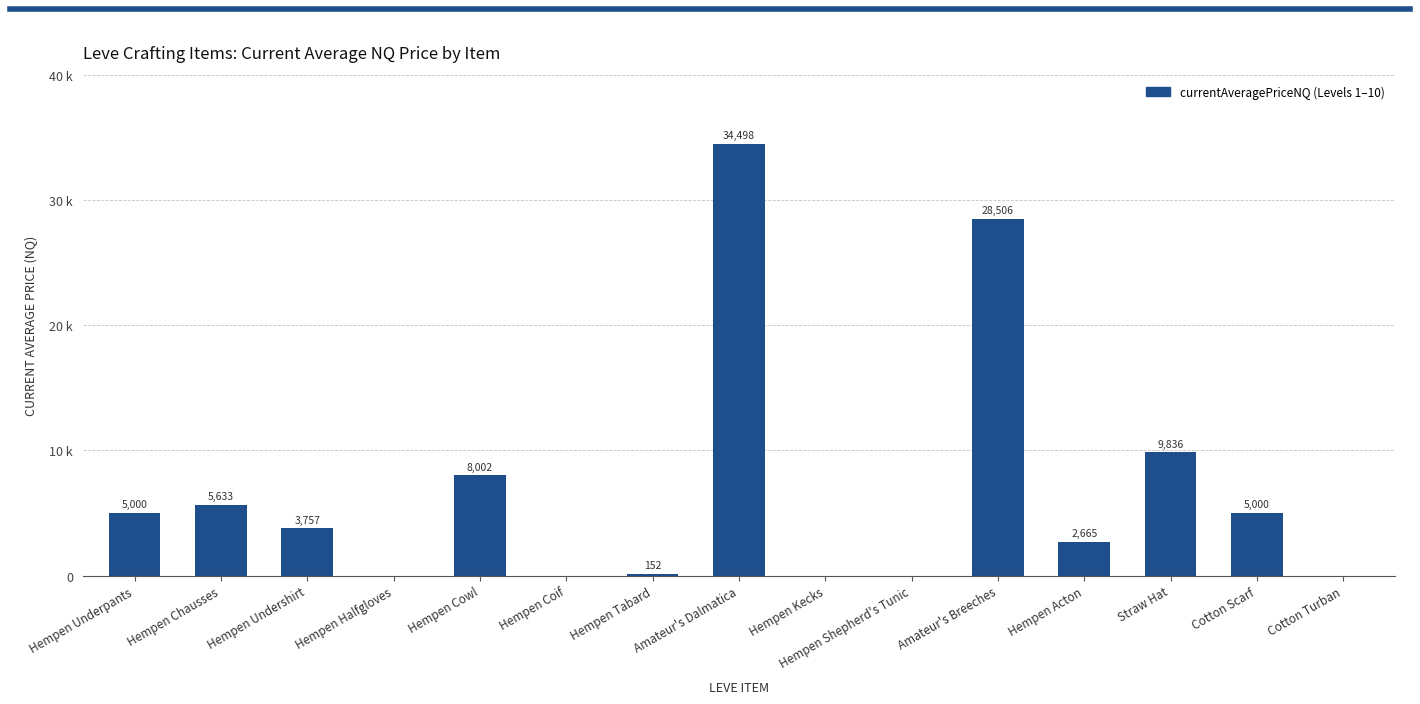

At which category does the chart reach its minimum across all series?

Hempen Halfgloves